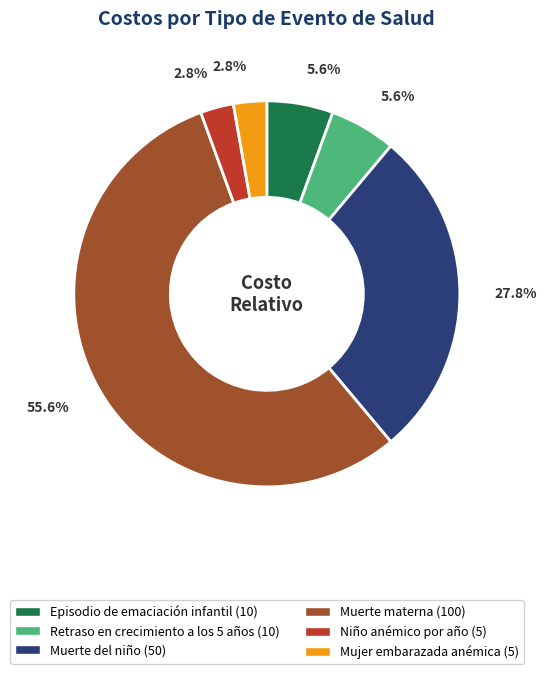

Is there any slice that represents more than half of the pie?

Yes